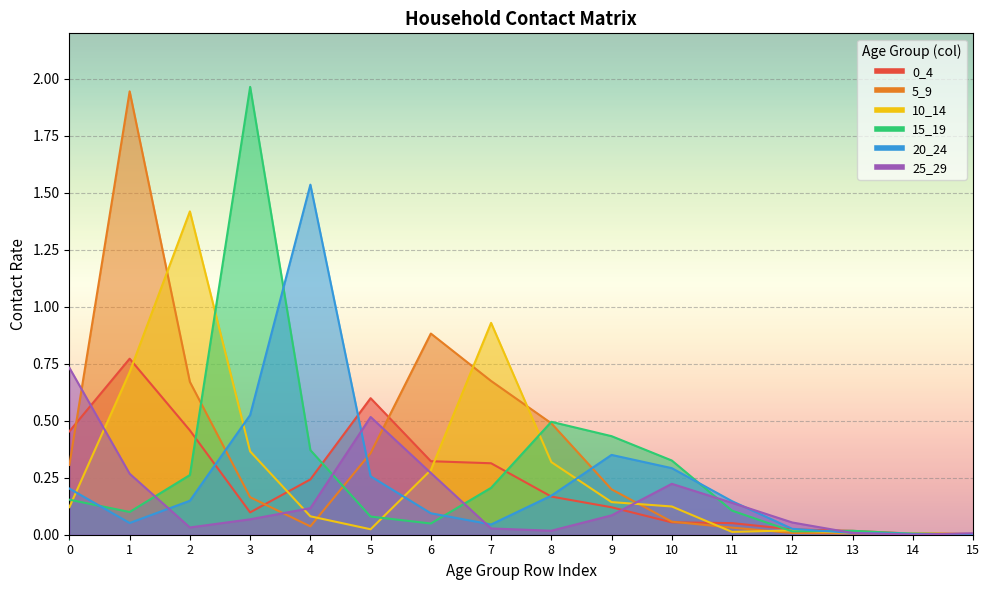

How many lines are shown in the chart?

6